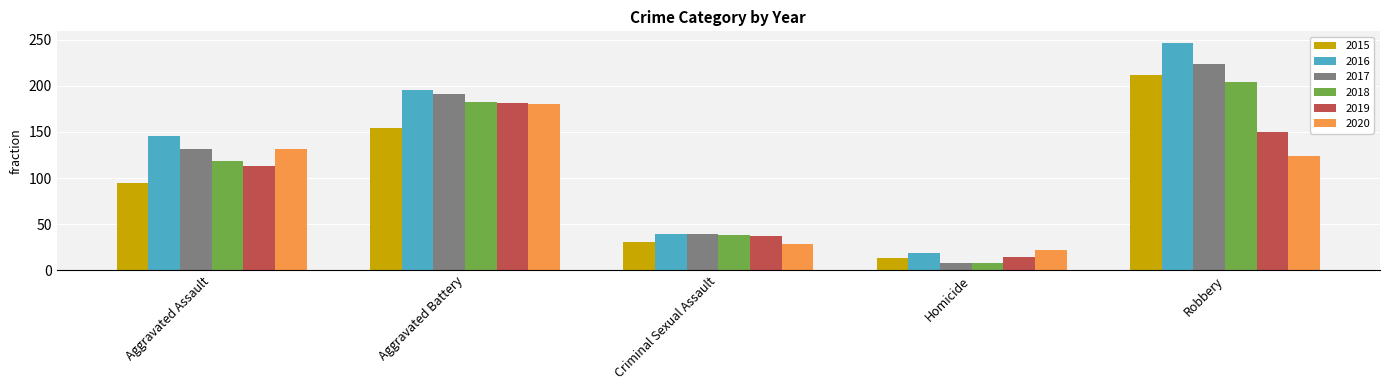

Reading left to right, extract all data points from this chart.

2015: Aggravated Assault=95	Aggravated Battery=154	Criminal Sexual Assault=31	Homicide=13	Robbery=212
2016: Aggravated Assault=146	Aggravated Battery=196	Criminal Sexual Assault=39	Homicide=18	Robbery=247
2017: Aggravated Assault=131	Aggravated Battery=191	Criminal Sexual Assault=39	Homicide=8	Robbery=224
2018: Aggravated Assault=119	Aggravated Battery=183	Criminal Sexual Assault=38	Homicide=8	Robbery=204
2019: Aggravated Assault=113	Aggravated Battery=182	Criminal Sexual Assault=37	Homicide=14	Robbery=150
2020: Aggravated Assault=131	Aggravated Battery=180	Criminal Sexual Assault=28	Homicide=22	Robbery=124